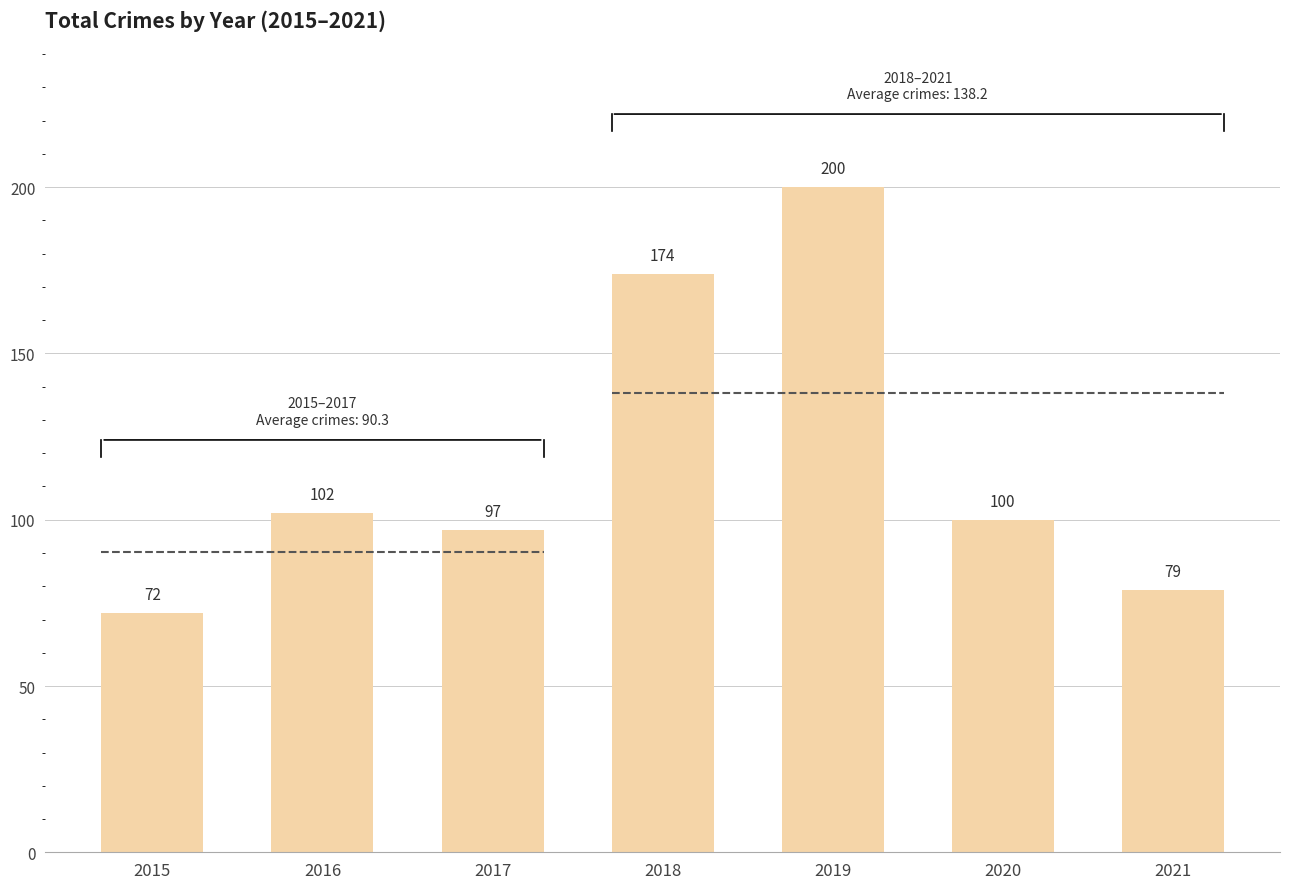

What is the sum of all values?

824